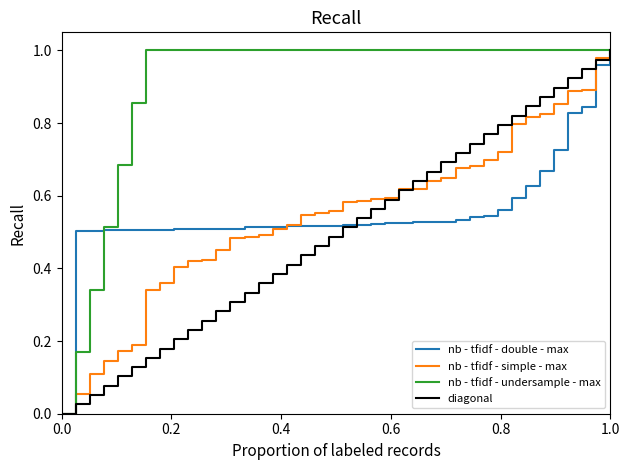

The value of nb - tfidf - simple - max at 1.0 is 0.5. True or false?

False